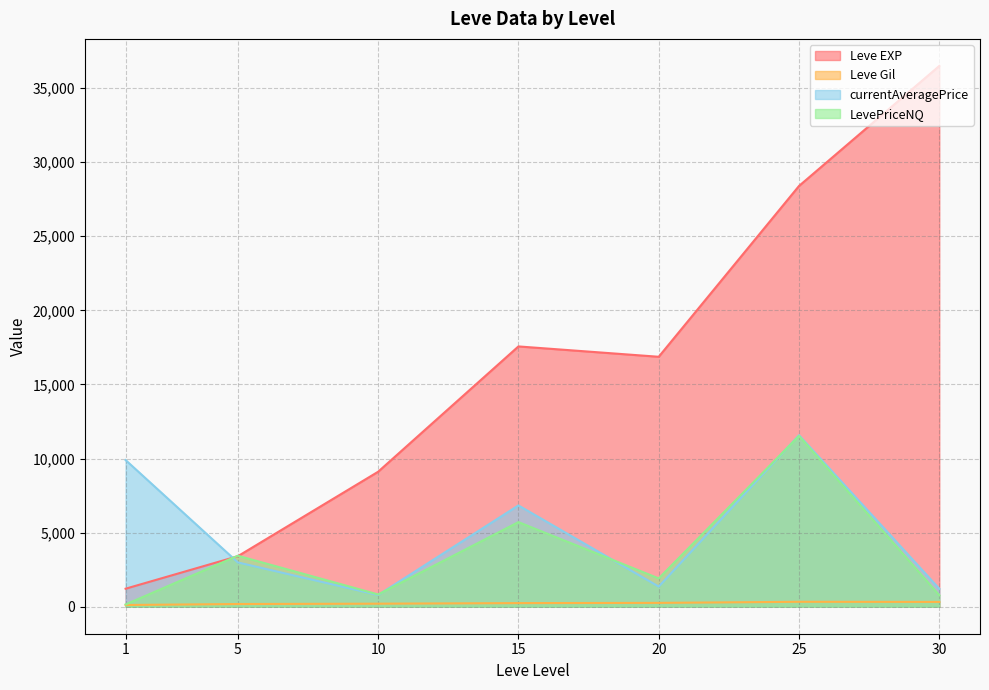

Which series changed the most between 1 and 5?

currentAveragePrice